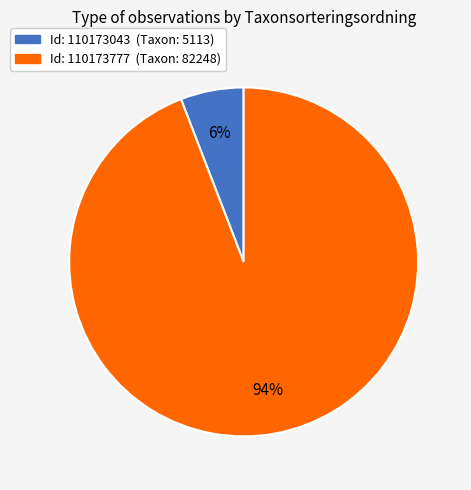

How many slices are in this pie chart?

2